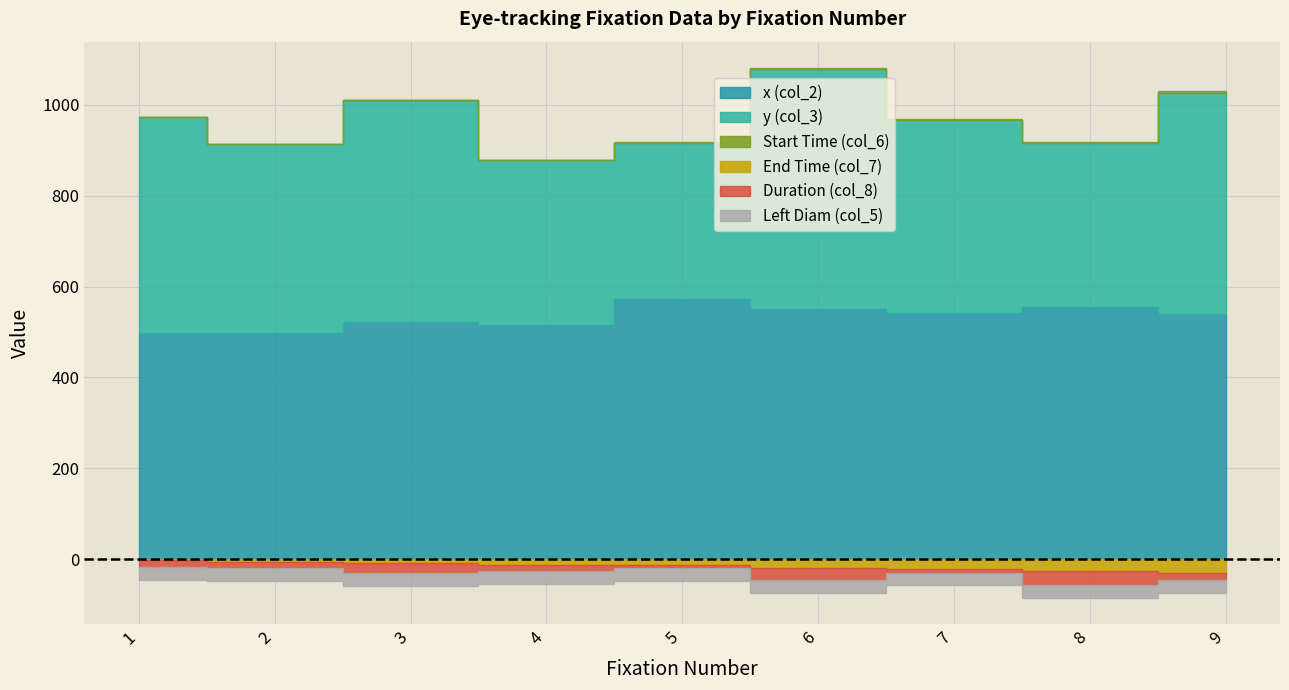

Reading left to right, extract all data points from this chart.

x (col_2): 1=498.0	2=497.0	3=522.0	4=515.0	5=572.0	6=550.0	7=542.0	8=555.0	9=540.0
y (col_3): 1=476.0	2=416.0	3=488.0	4=363.0	5=344.0	6=529.0	7=424.0	8=361.0	9=486.0
Start Time (col_6): 1=0.0	2=0.4	3=0.8	4=1.3	5=1.7	6=1.9	7=2.6	8=2.8	9=3.6
End Time (col_7): 1=0.4	2=0.8	3=1.3	4=1.6	5=1.8	6=2.5	7=2.8	8=3.6	9=4.0
Duration (col_8): 1=0.4	2=0.3	3=0.5	4=0.3	5=0.1	6=0.7	7=0.2	8=0.8	9=0.4
Left Diam (col_5): 1=4.2	2=4.2	3=4.4	4=4.4	5=4.5	6=4.3	7=4.2	8=4.3	9=4.4